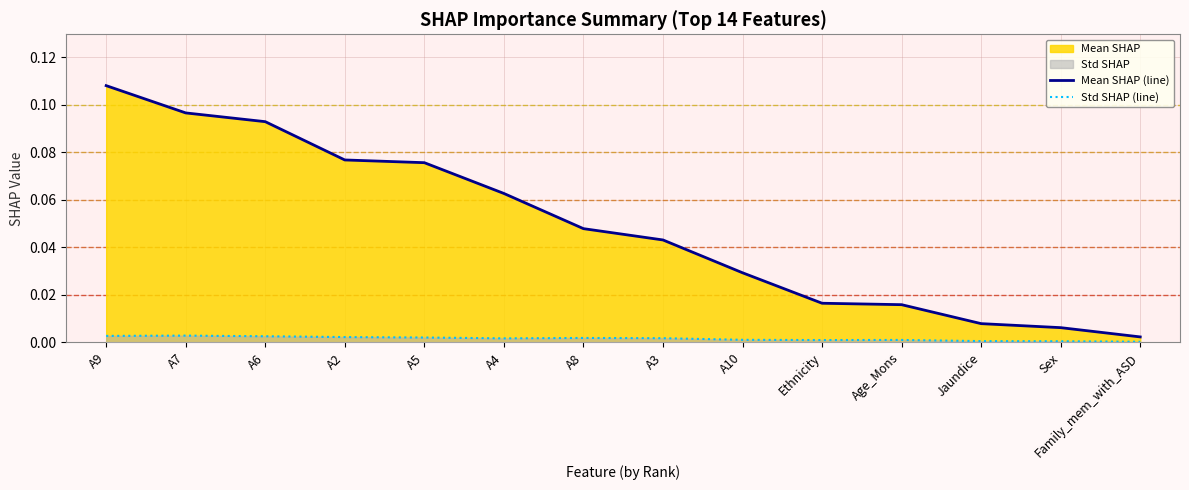

Which series has the largest total across all categories?

Mean SHAP (line)